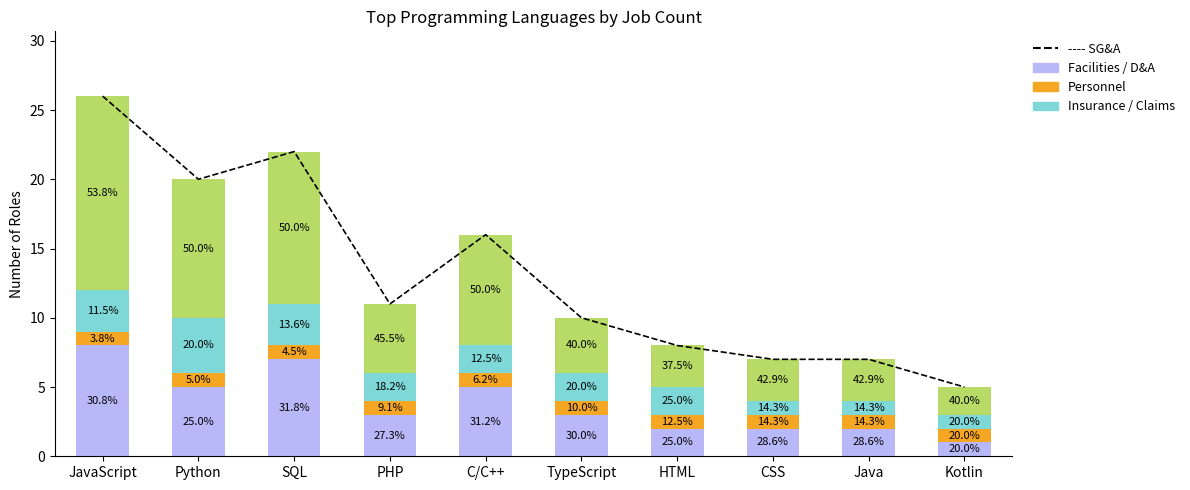

Read the ---- SG&A value at CSS, to the nearest 10.

10